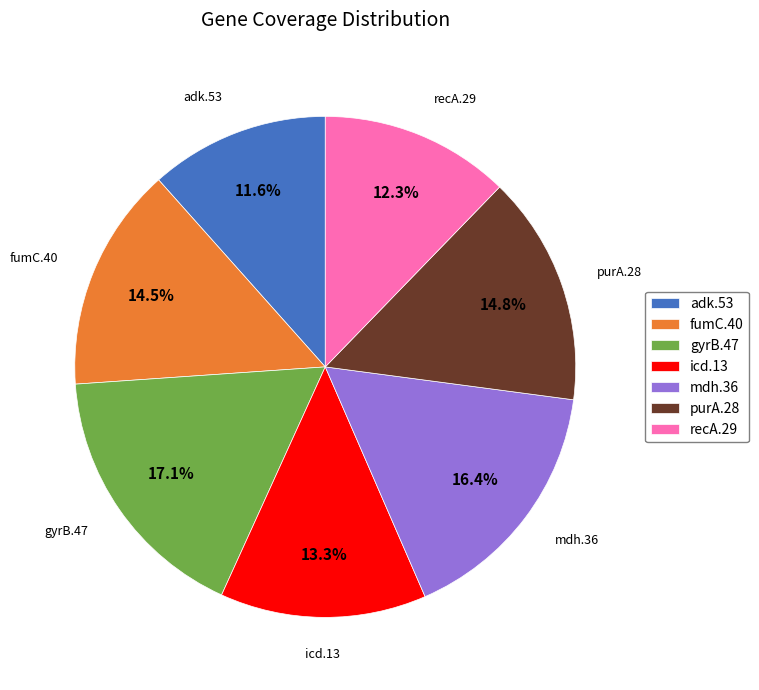

To the nearest percent, what percentage of the pie is icd.13?

13%